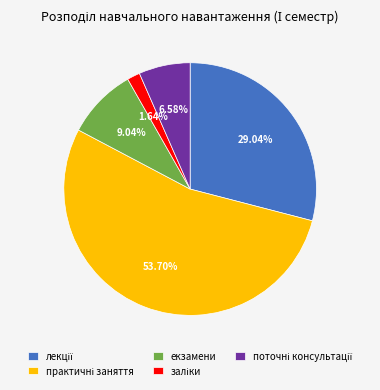

How many segments does this pie chart have?

5